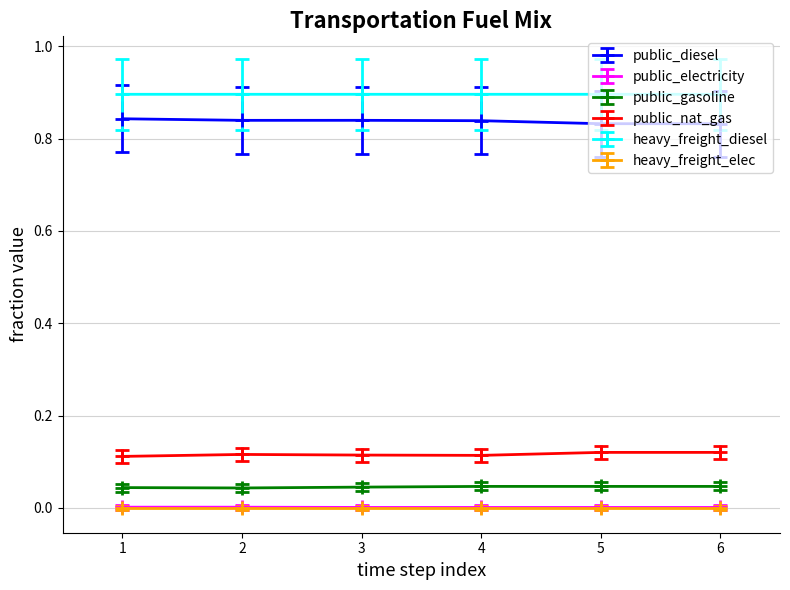

True or false: public_electricity and public_gasoline intersect in this chart.

False